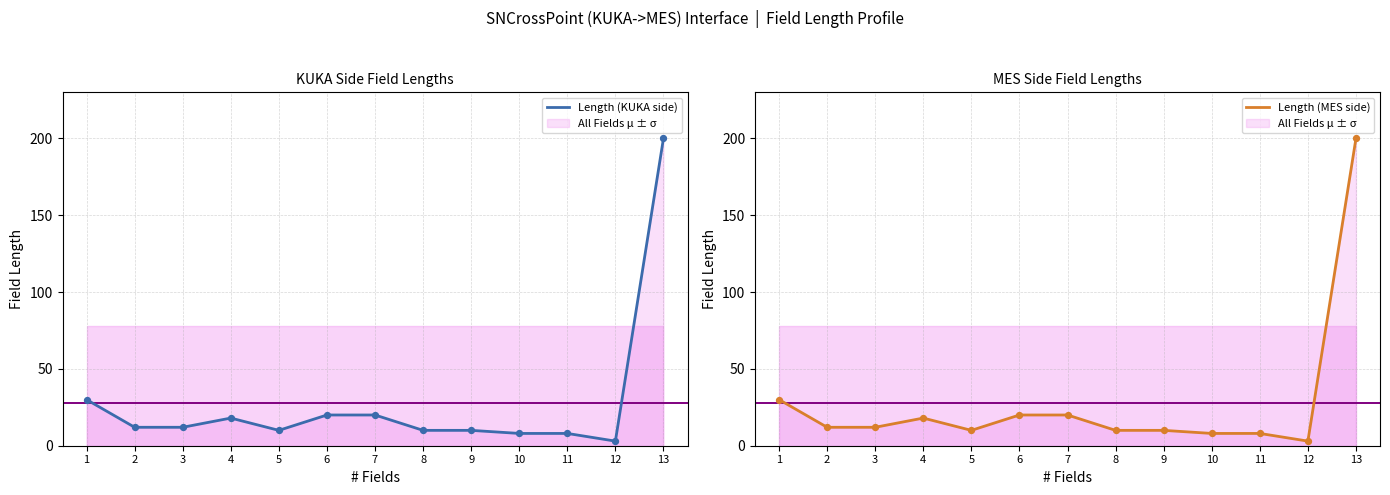

What is the total value across all series at 3?

24